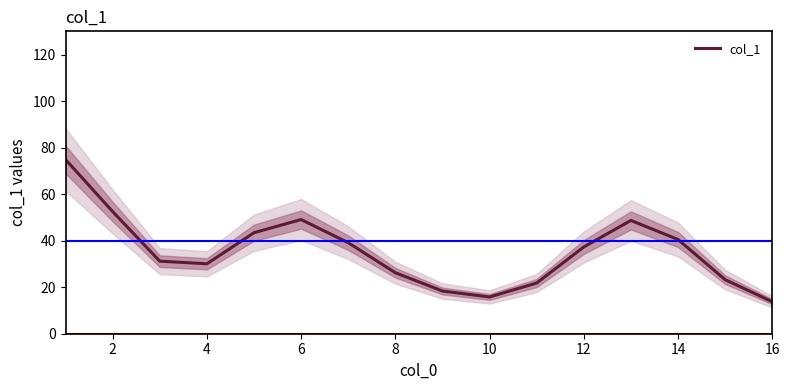

What is the minimum value for col_1?

13.8